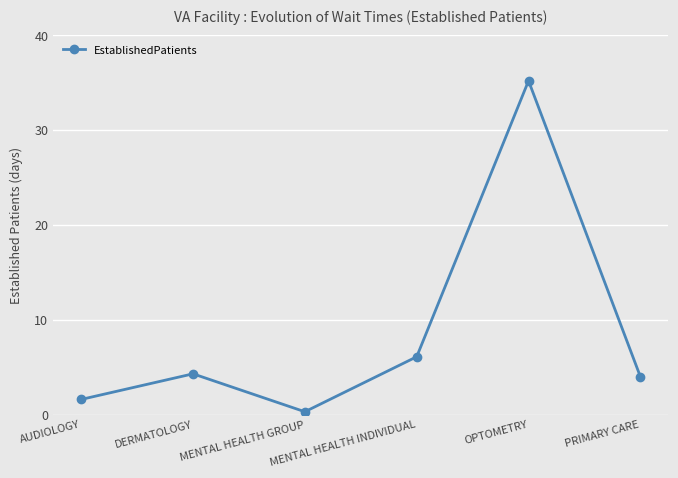

What is the smallest value displayed?

0.3